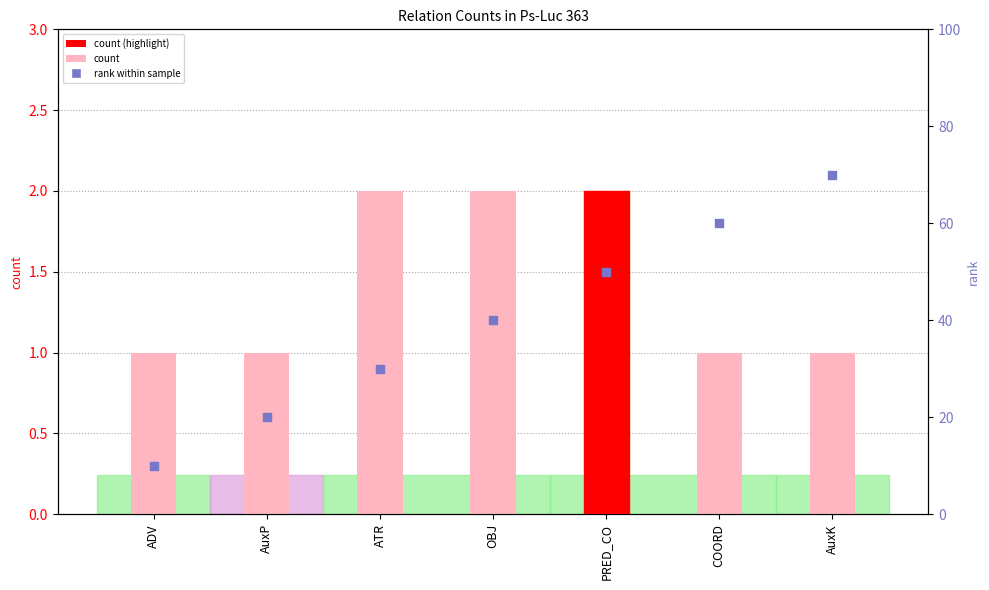

Between AuxP and COORD, which is larger?

AuxP